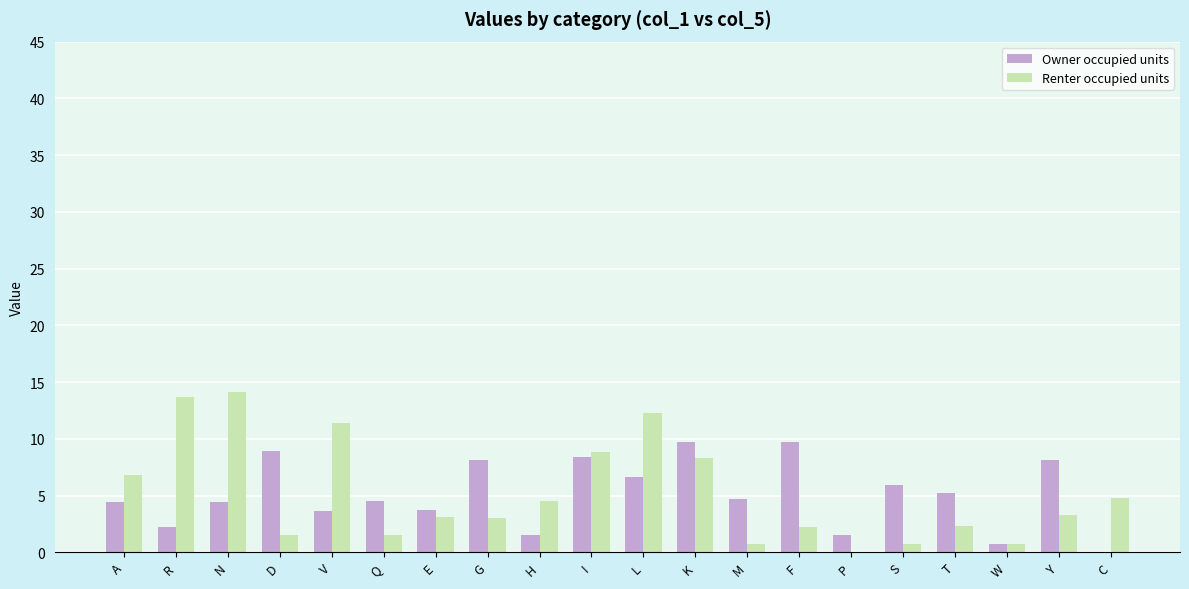

Is it true that Owner occupied units equals 1.1 at N?

False